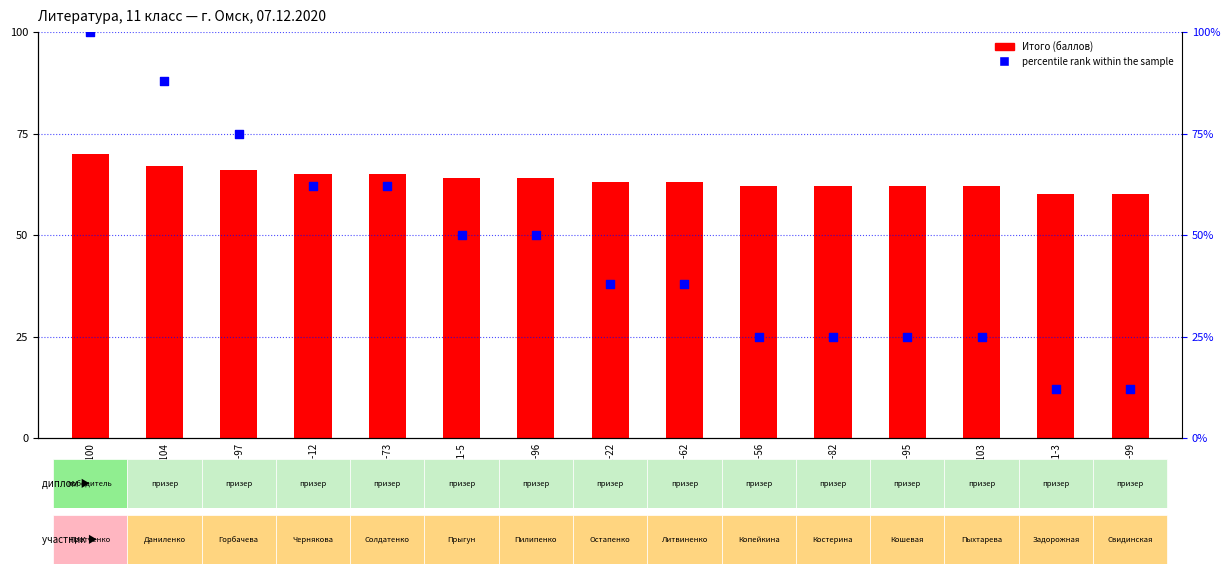

At how many categories does at least one series exceed 71?

3